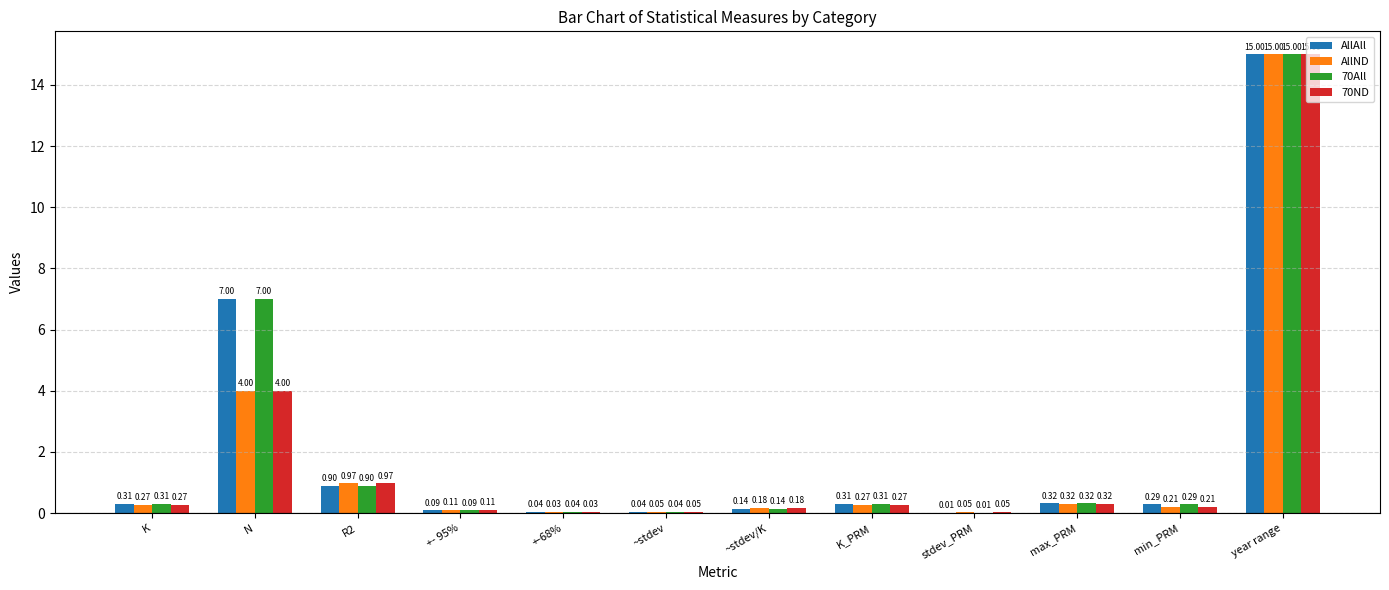

What is the total value across all series at max_PRM?

1.3